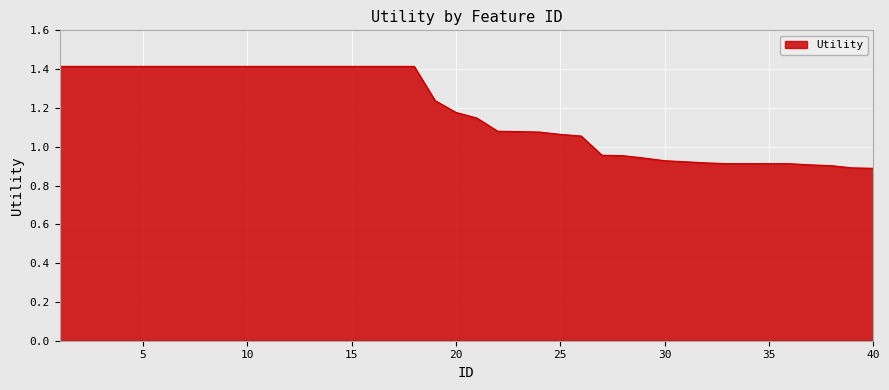

What is the difference between the maximum and minimum values?

0.5